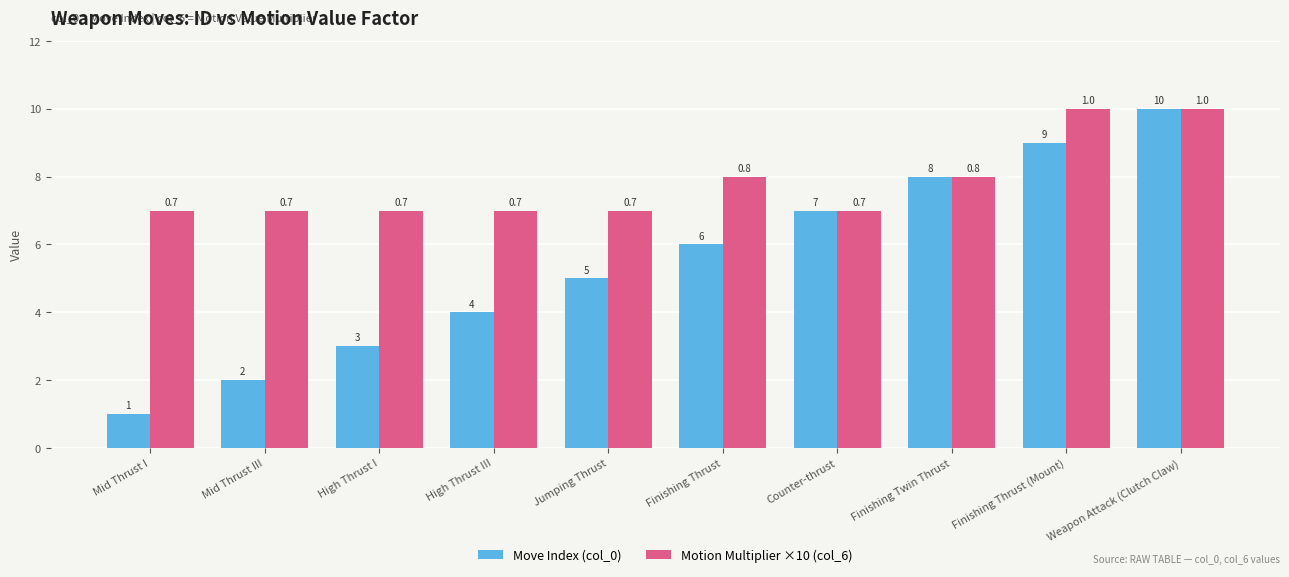

List the series in order of their overall mean, lowest first.

Move Index (col_0), Motion Multiplier ×10 (col_6)